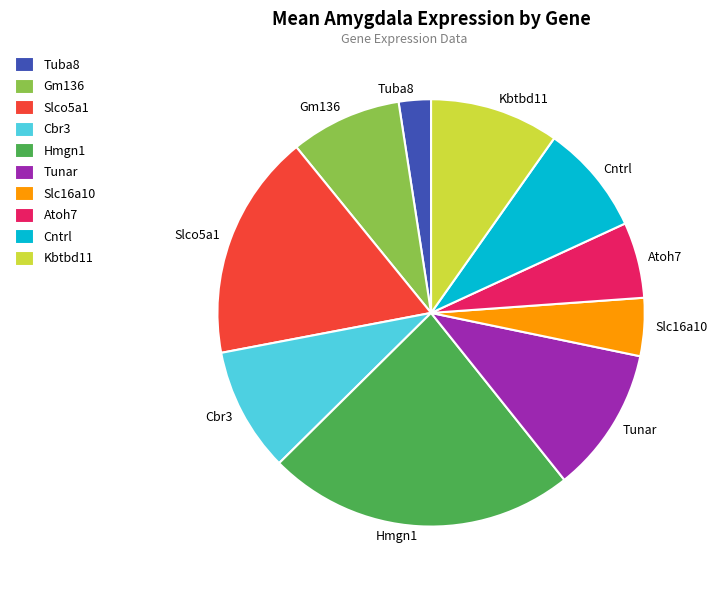

Which category has the biggest portion of the pie?

Hmgn1